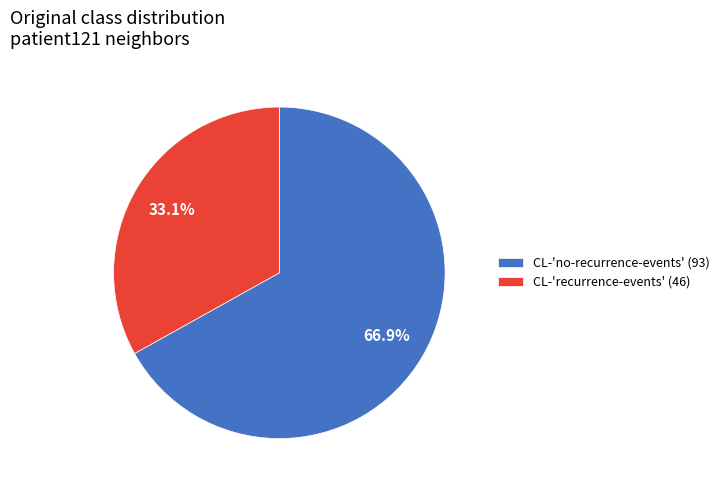

What is the smallest slice in the pie chart?

CL-'recurrence-events' (46)